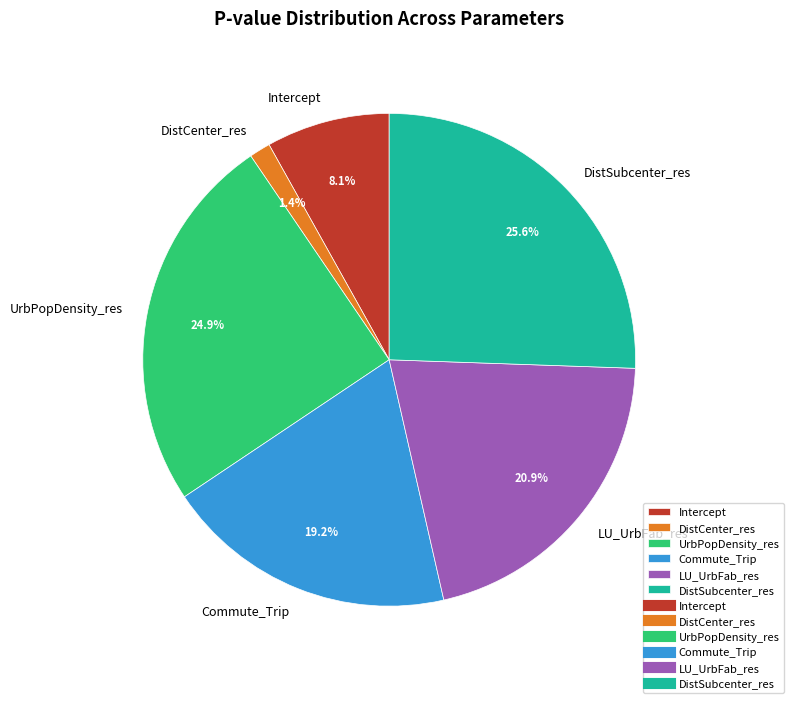

To the nearest percent, what is the combined percentage of Commute_Trip and UrbPopDensity_res?

44%